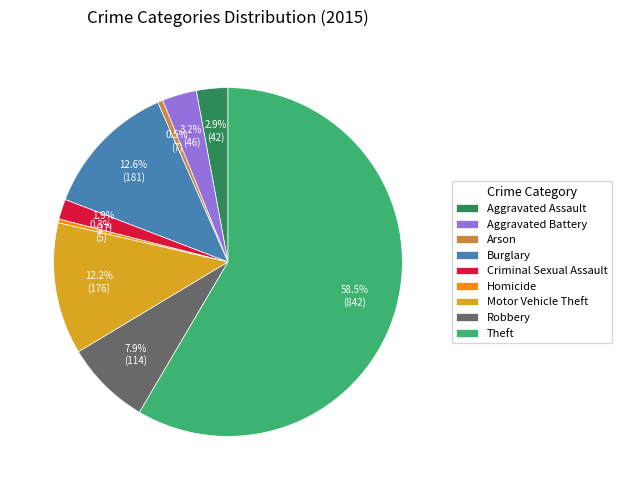

Does Burglary represent more than half of the total?

No